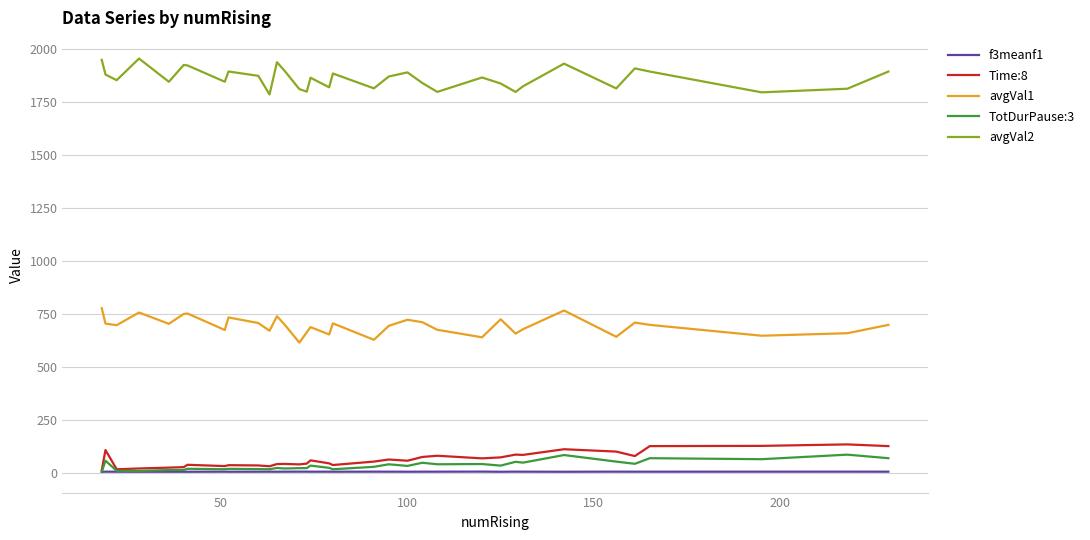

Does the chart display data point markers on the line(s)?

No